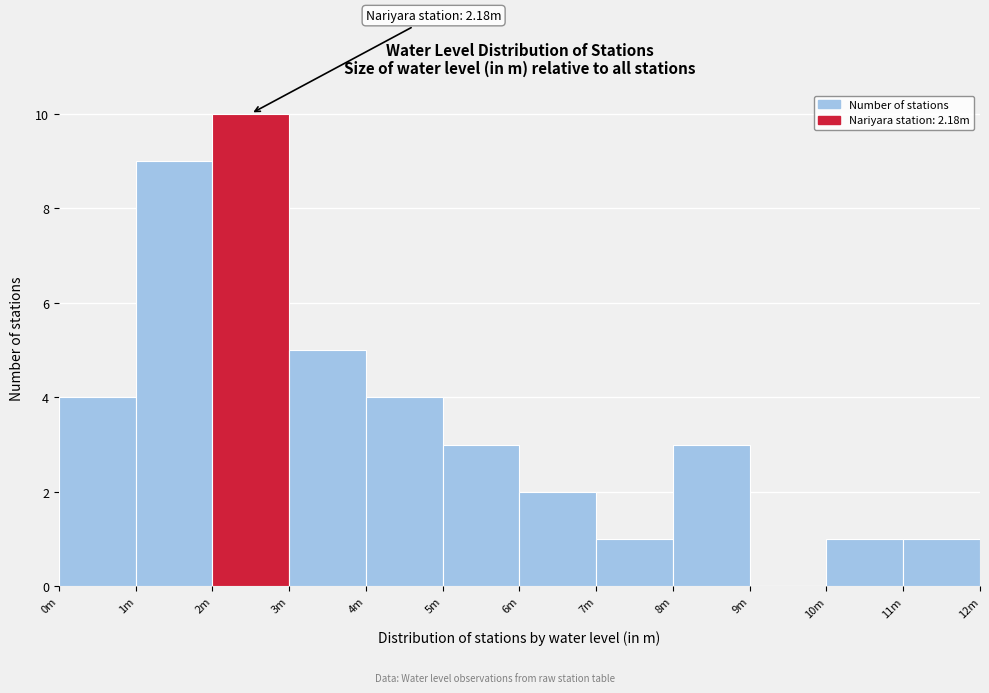

Reading left to right, what are all the values shown in this chart?

0m=4	1m=9	2m=10	3m=5	4m=4	5m=3	6m=2	7m=1	8m=3	9m=0	10m=1	11m=1